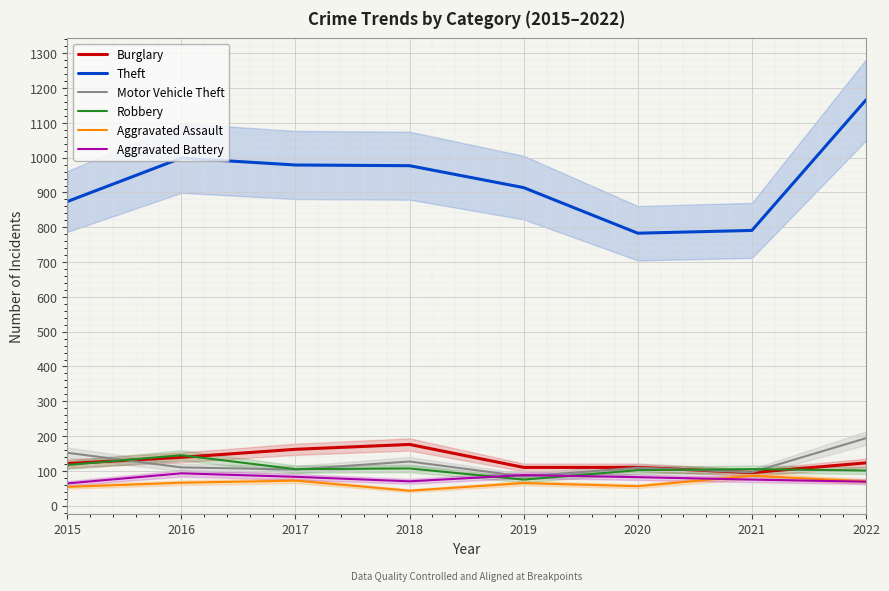

What is the value of the Aggravated Assault point at the 2nd from the left?

66